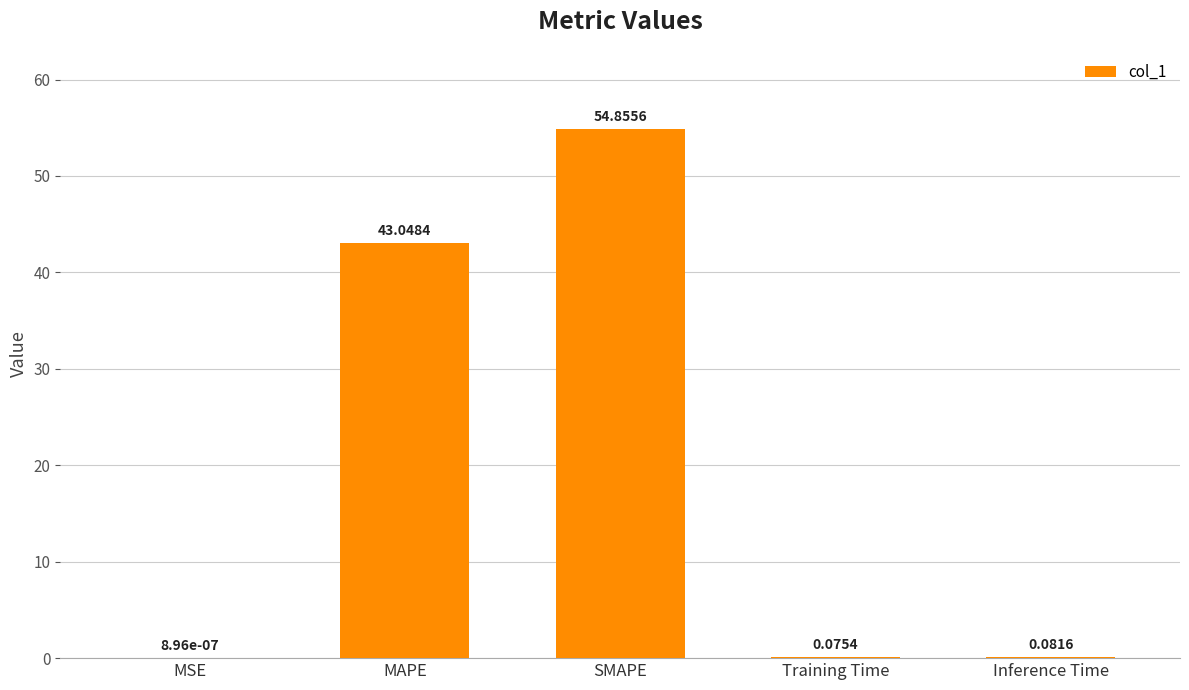

At which category does the chart reach its peak across all series?

SMAPE